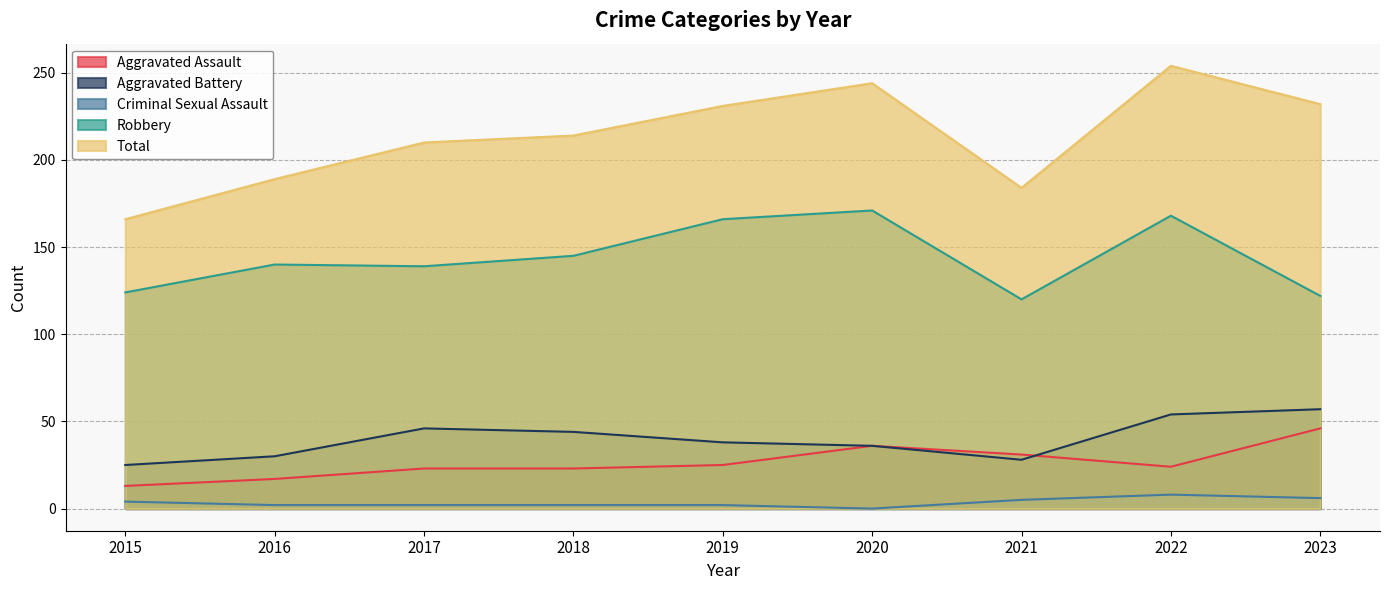

Rank the series at 2022 from highest to lowest value.

Total, Robbery, Aggravated Battery, Aggravated Assault, Criminal Sexual Assault